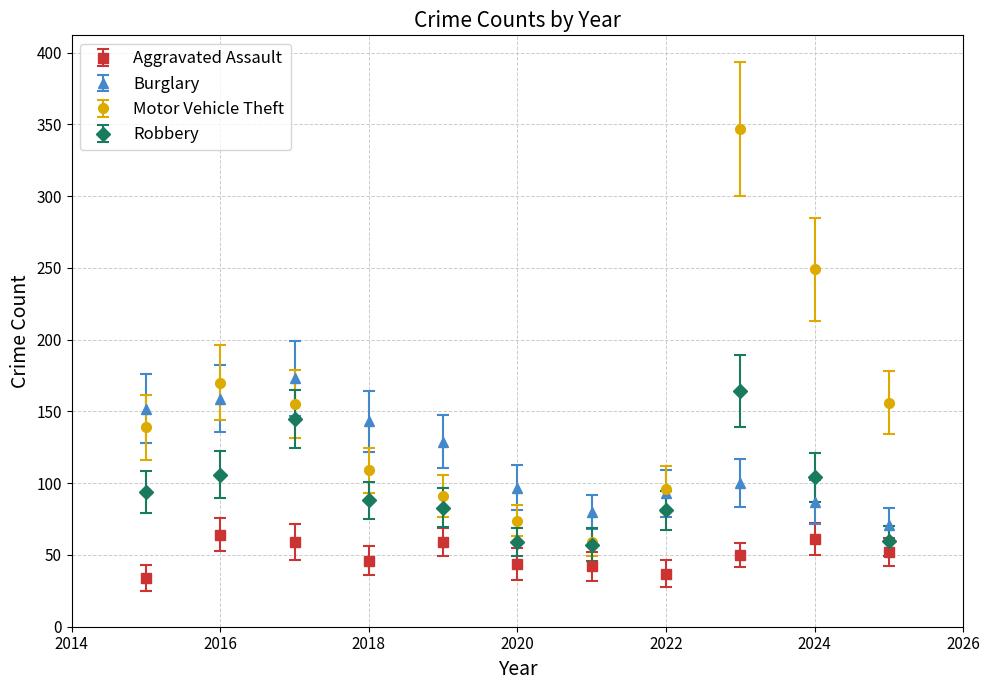

Which series has the largest total across all categories?

Motor Vehicle Theft